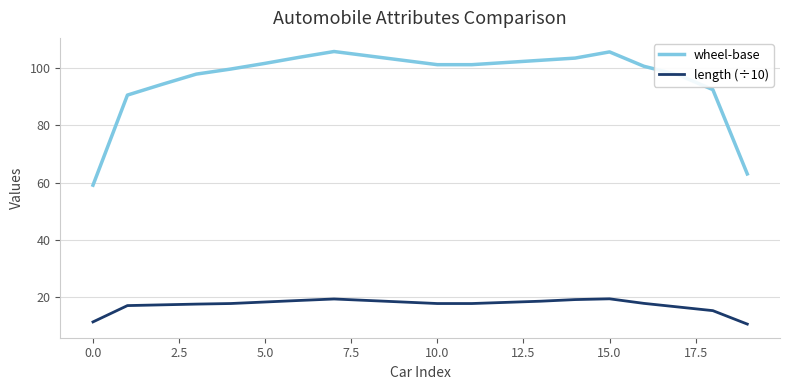

True or false: length (÷10) and wheel-base intersect in this chart.

False